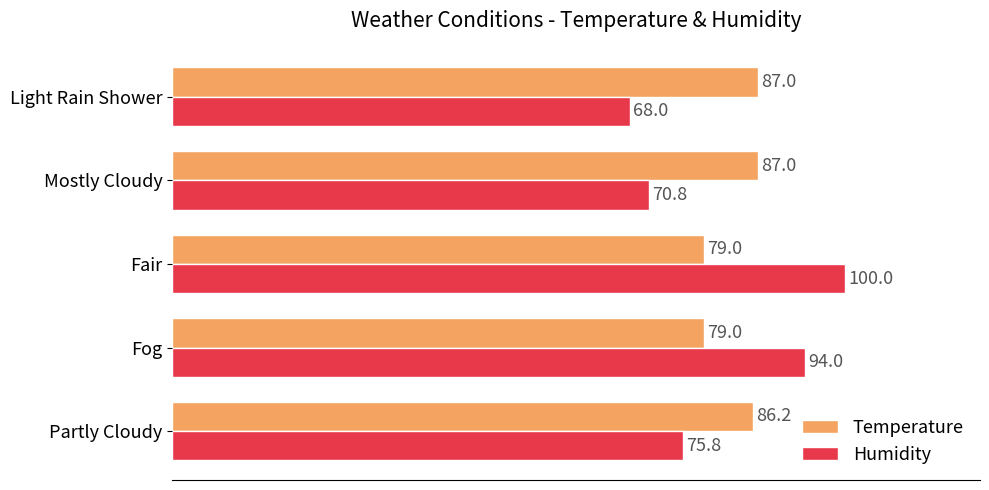

Which category has the highest value across all series?

Fair